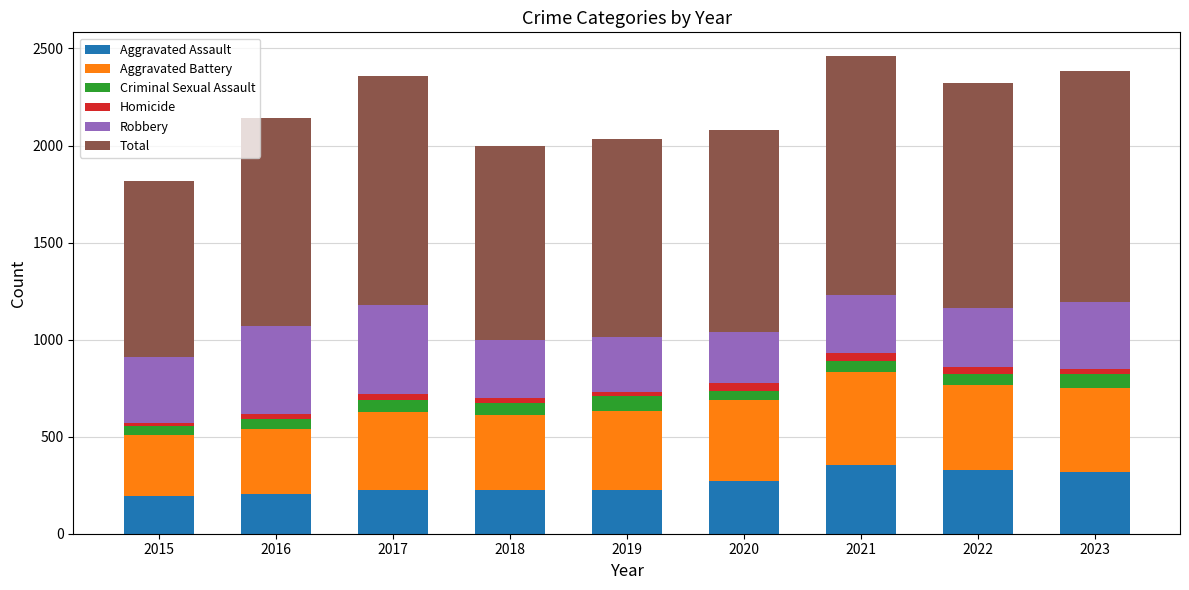

What is the maximum value for Aggravated Assault?

352